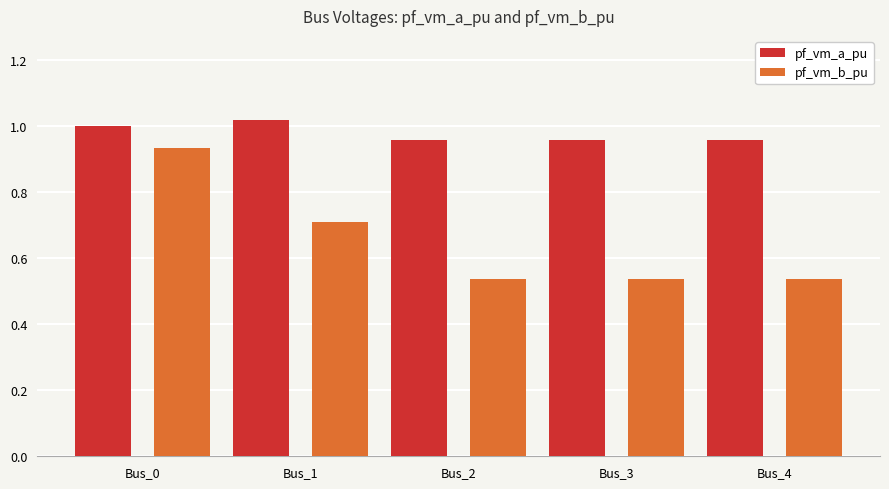

Which series has the widest spread of values?

pf_vm_b_pu